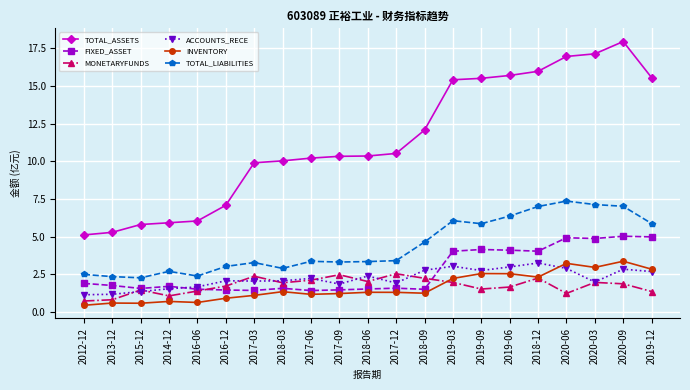

What is the lowest value of the TOTAL_ASSETS series?

5.1